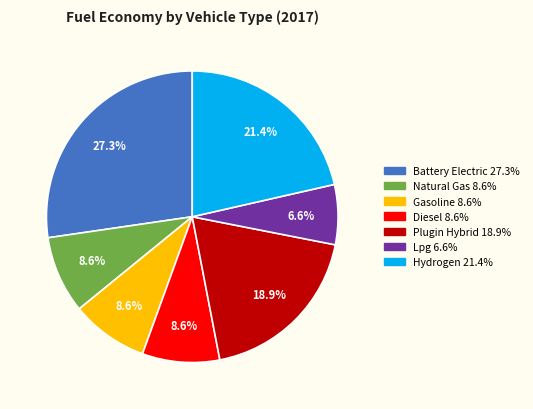

How many slices are in this pie chart?

7